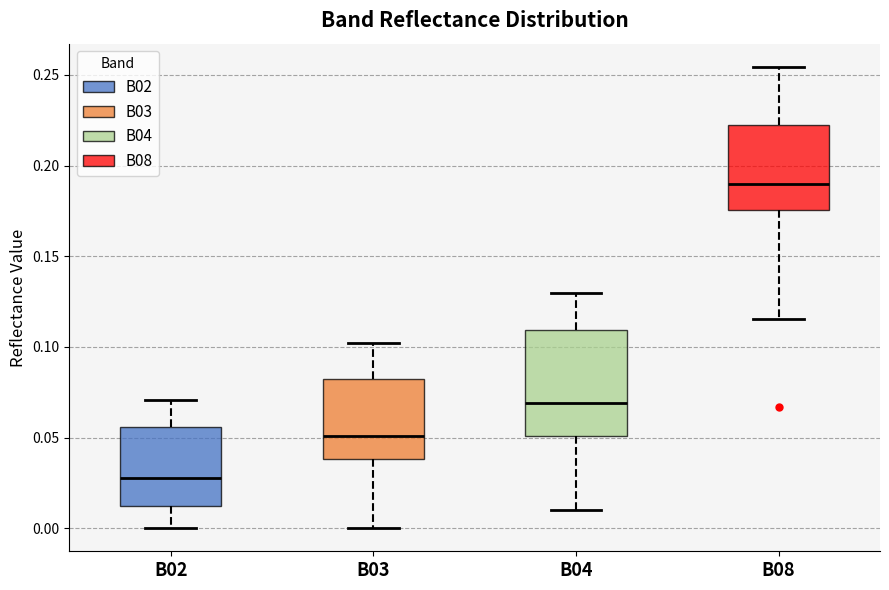

Which box's median line is the highest?

B08